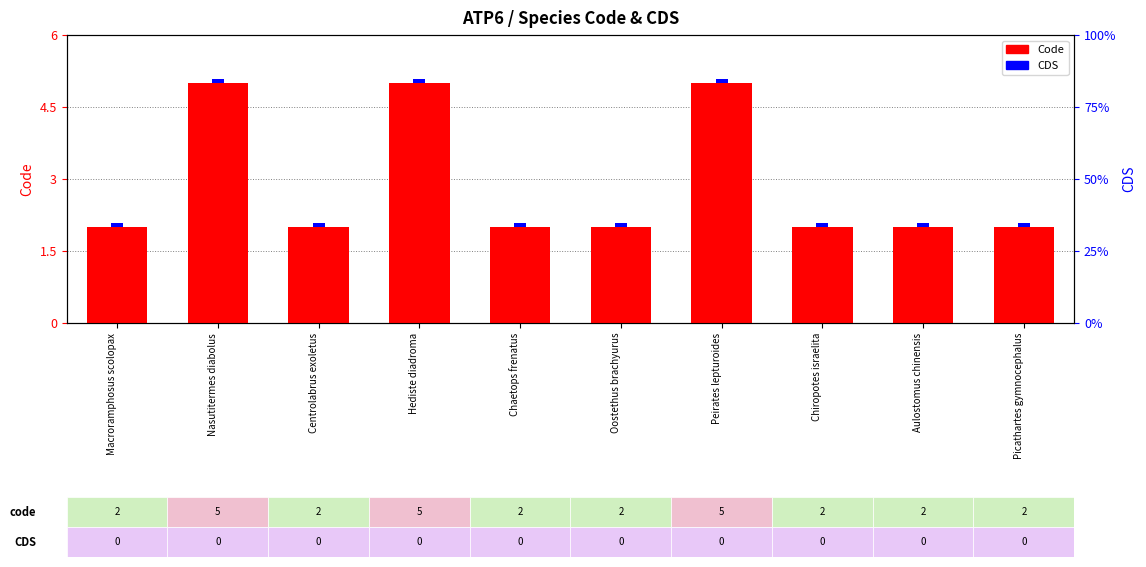

True or false: Code has a value of 5.0 at Hediste diadroma.

True